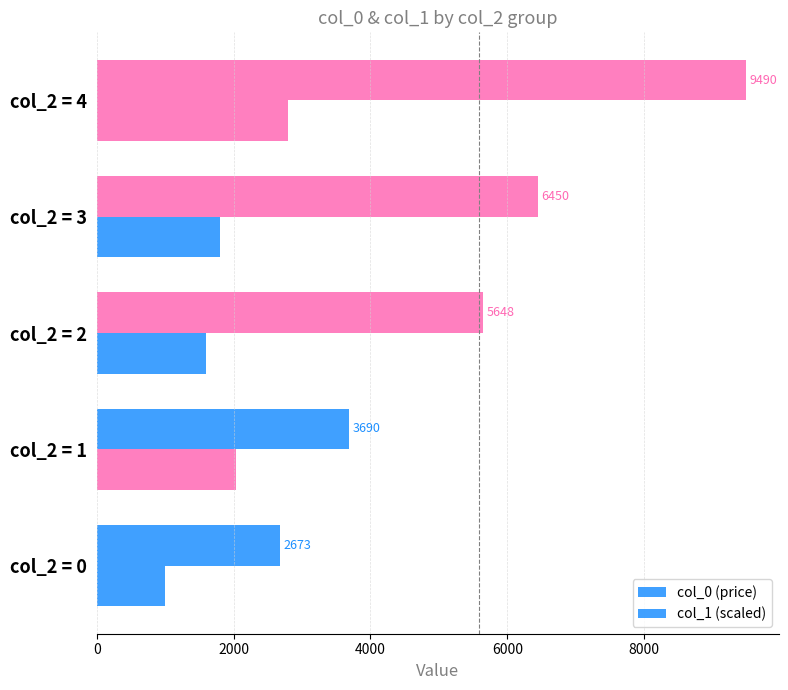

Rank the series by their average value, from highest to lowest.

col_0 (price), col_1 (scaled)